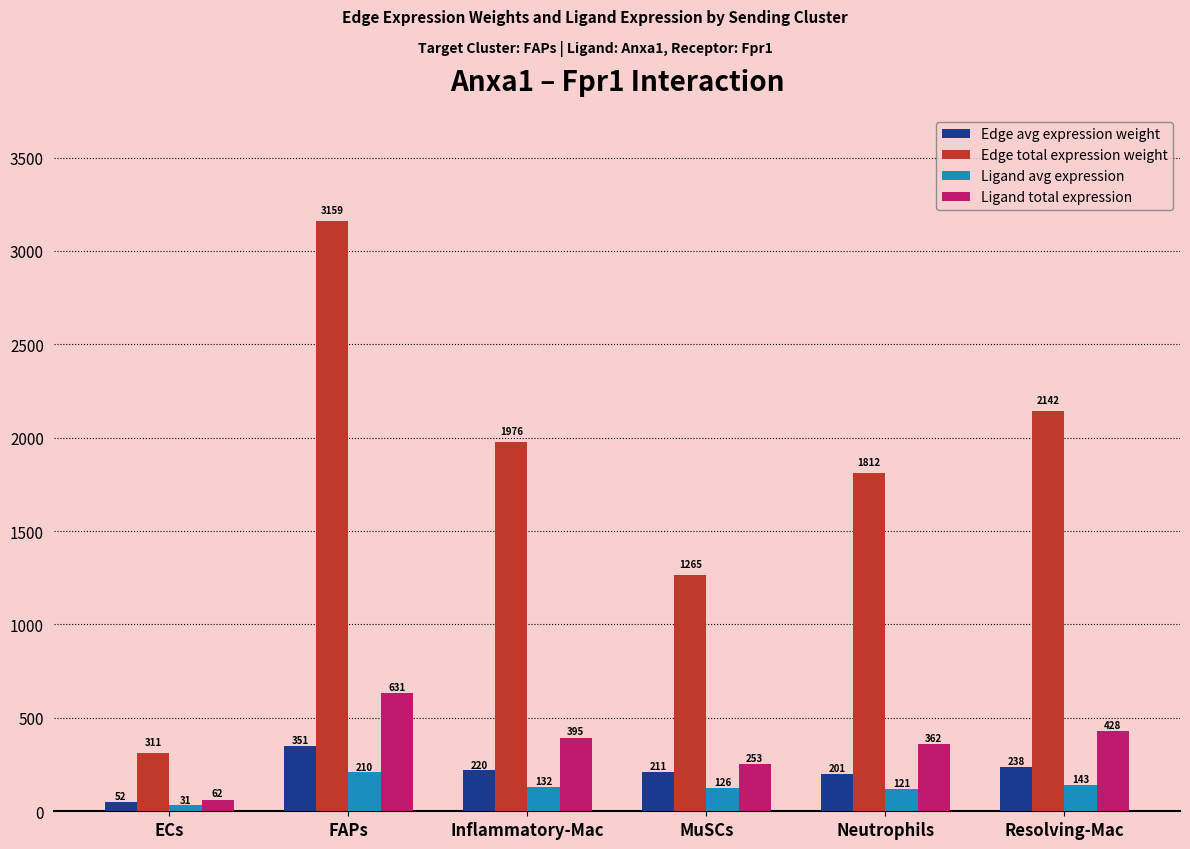

What are all the series names shown in the legend?

Edge avg expression weight, Edge total expression weight, Ligand avg expression, Ligand total expression